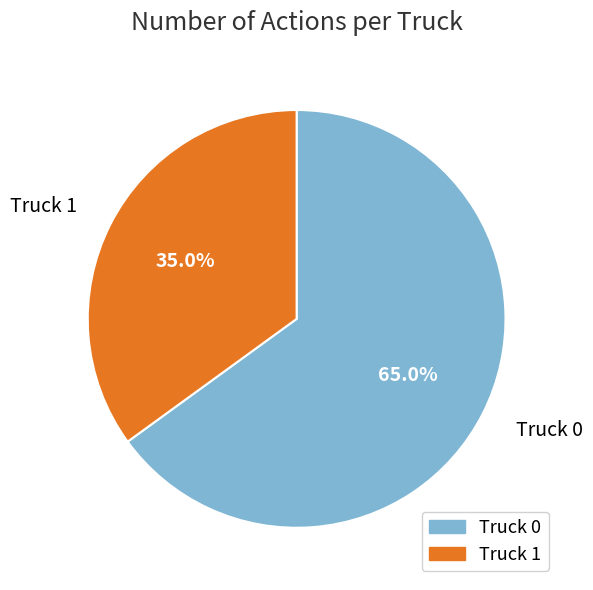

To the nearest percent, what portion does Truck 0 represent?

65%